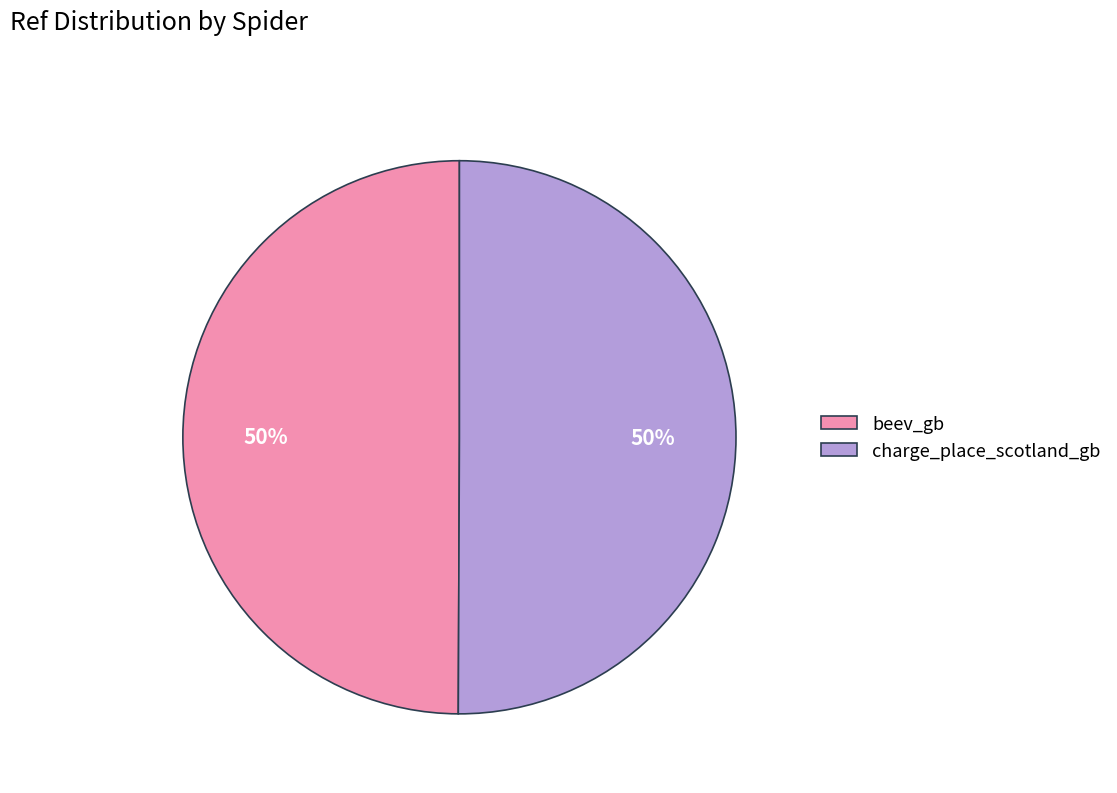

Is the sum of beev_gb and charge_place_scotland_gb greater than half?

Yes